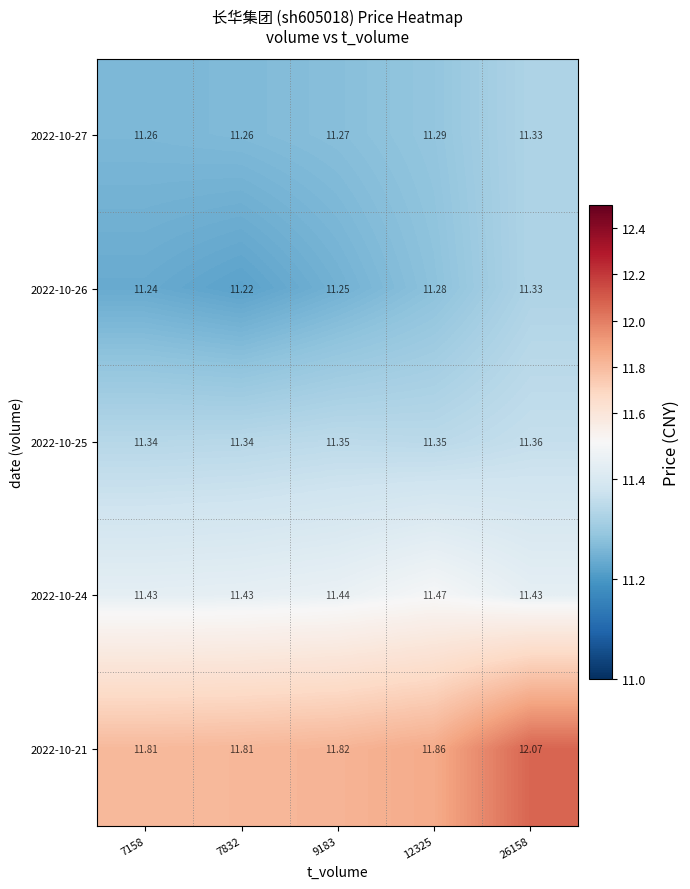

Which label corresponds to the smallest value in the chart?

7832